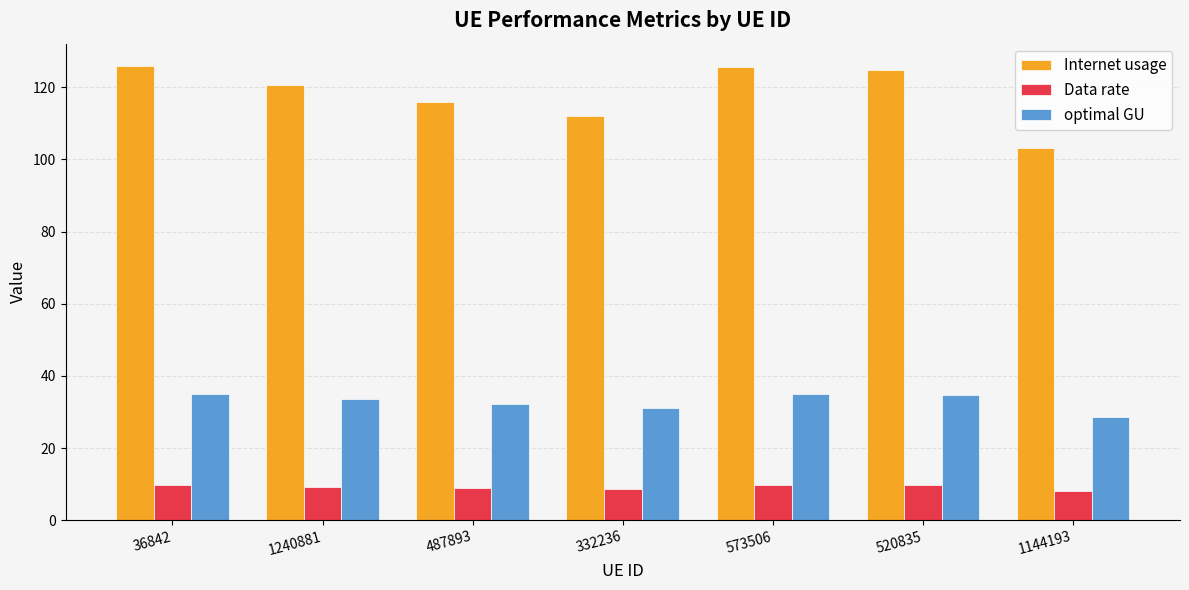

Is it true that optimal GU equals 15.6 at 1240881?

False